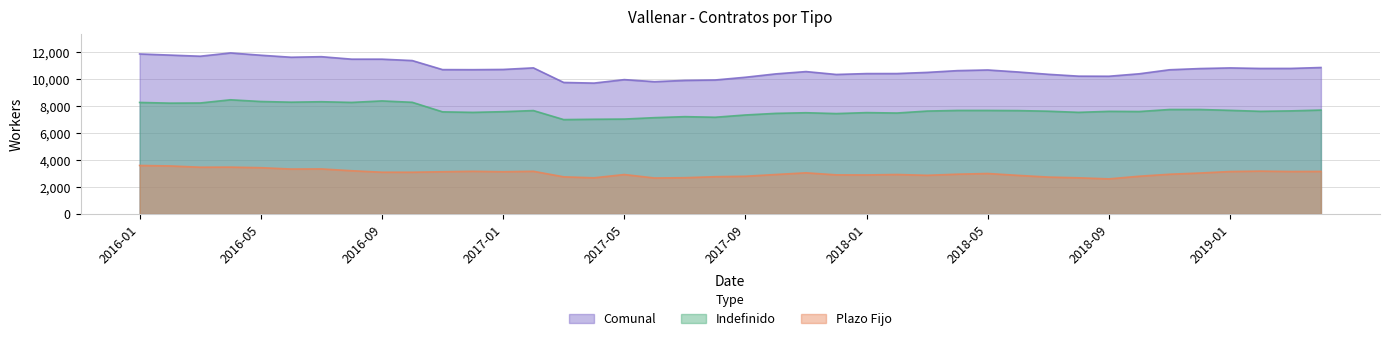

In Comunal, how many points are lower than both neighbors (excluding endpoints)?

8